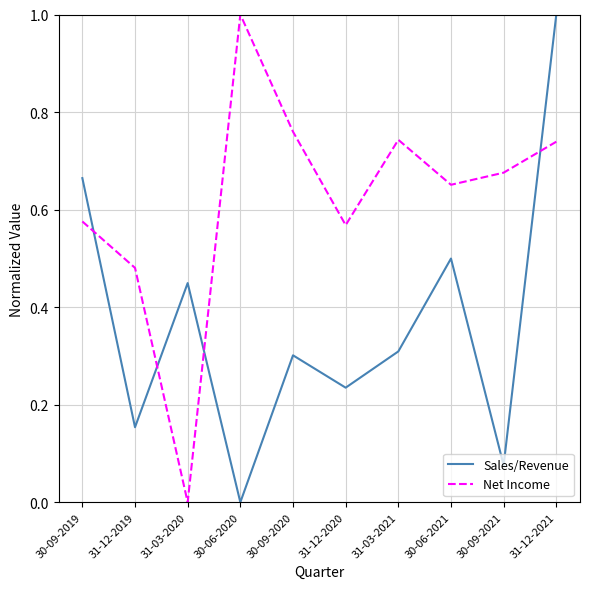

What position from the right is 31-12-2019?

9